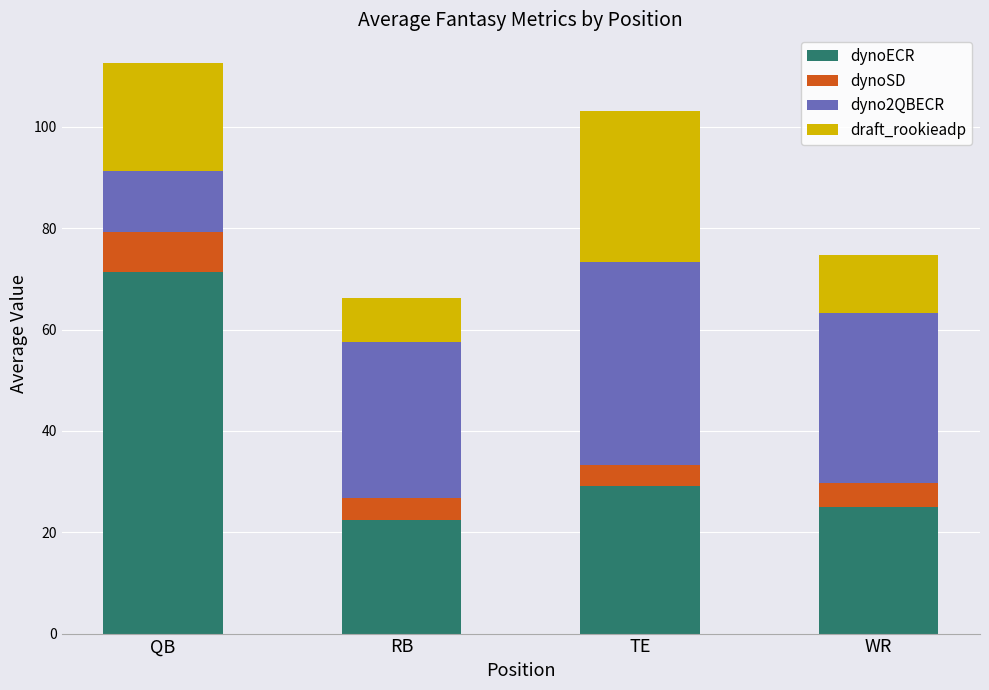

At which category is the sum across all series the highest?

QB